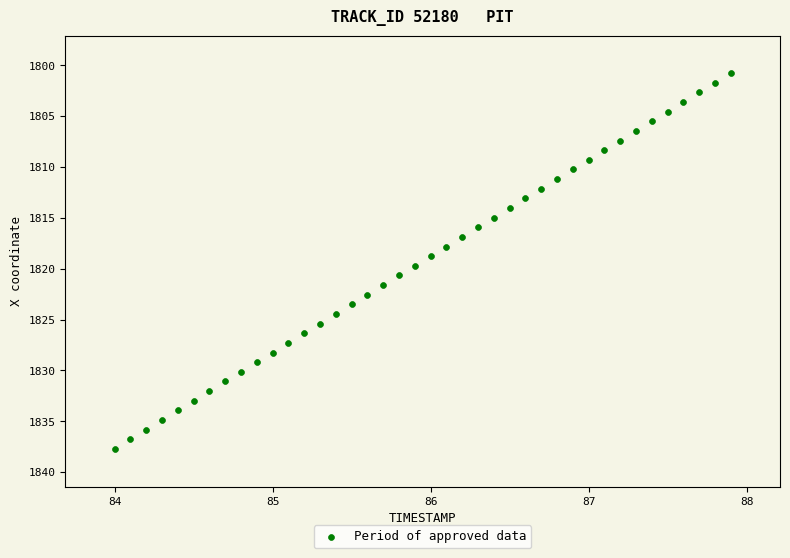

What is the range of X values (max minus min)?

3.9